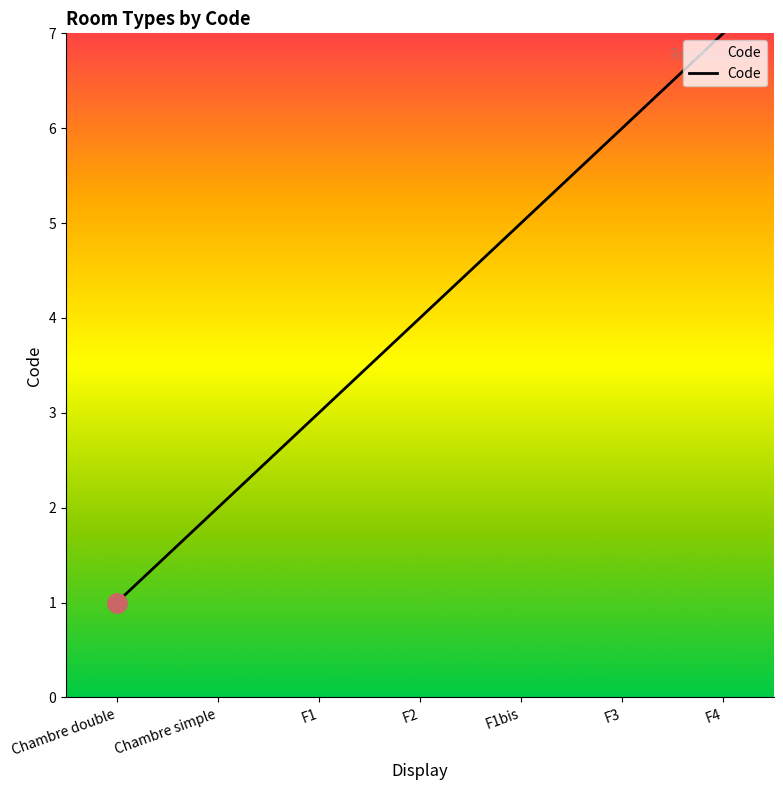

Reading left to right, extract all data points from this chart.

1	2	3	4	5	6	7